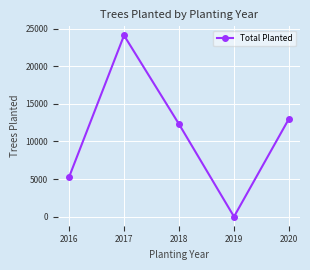

At which label is the value closest to 12050?

2018